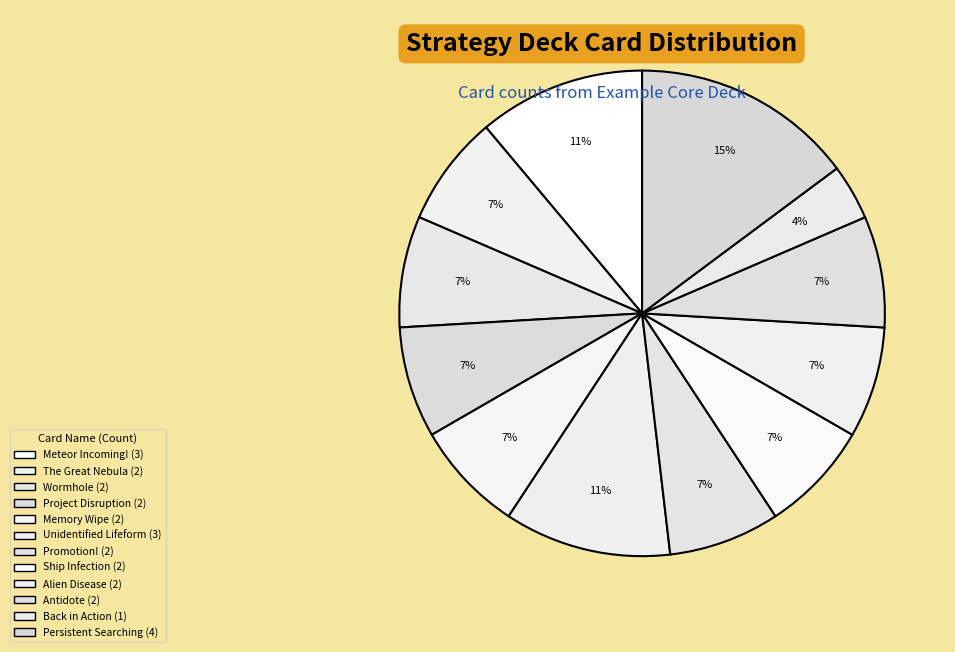

Count the number of slices in the pie.

12